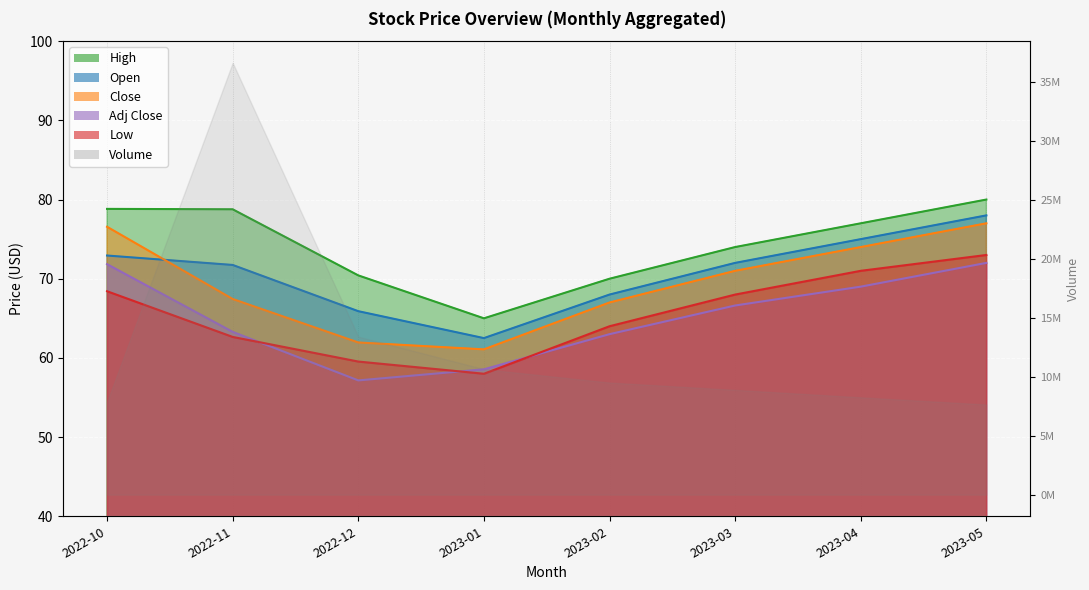

True or false: Adj Close and Close intersect in this chart.

False